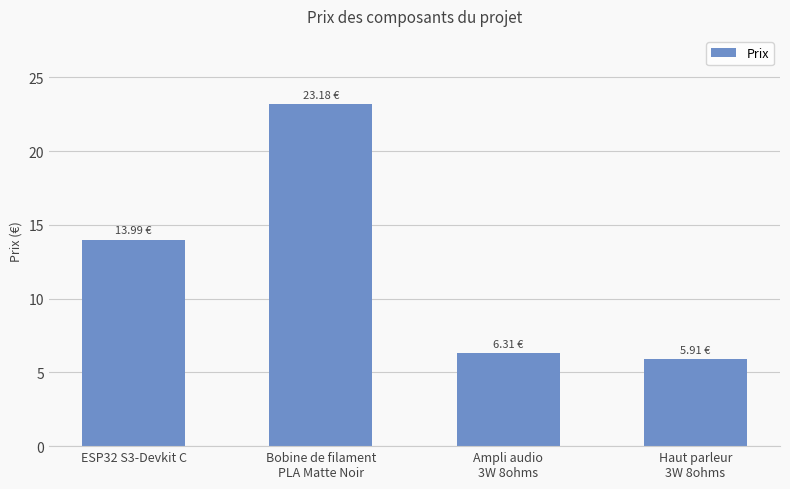

What is the label of the 4th bar from the left?

Haut parleur
3W 8ohms